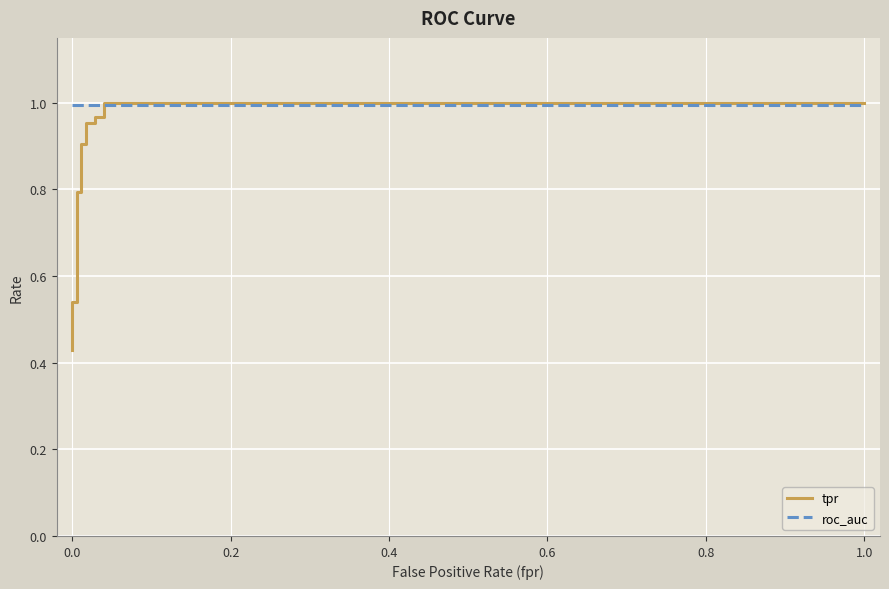

What is the difference between the maximum and minimum values in the tpr series?

0.6